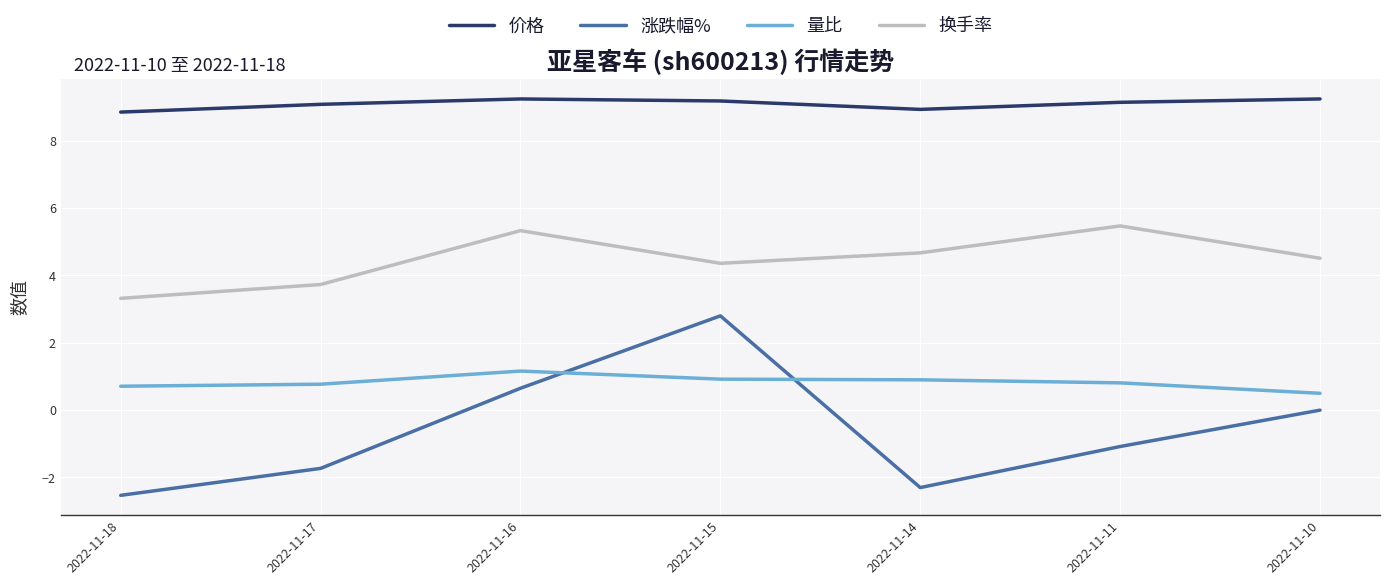

Which series has the largest total across all categories?

价格